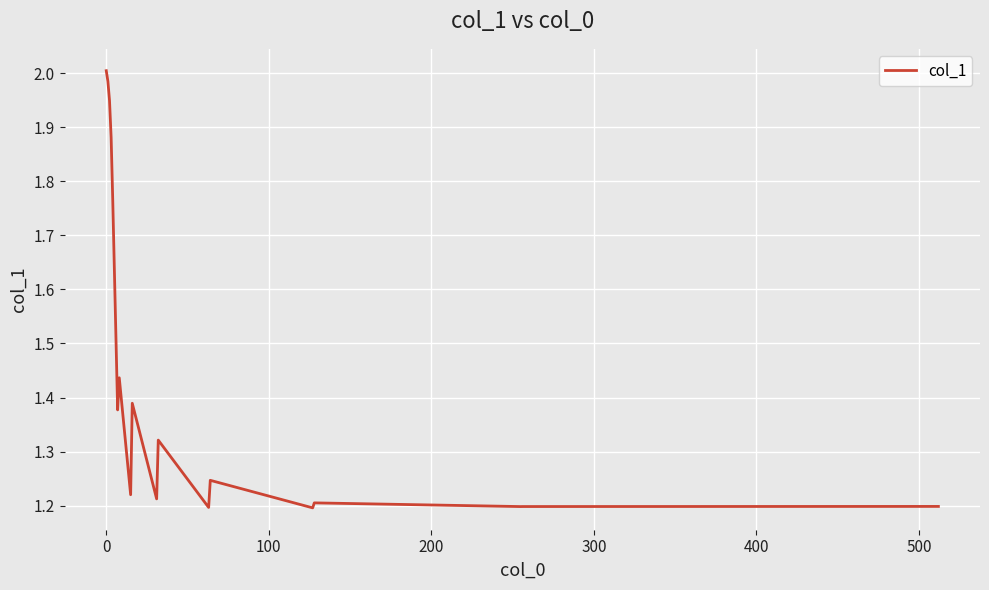

What is the difference between the maximum and minimum values?

0.8